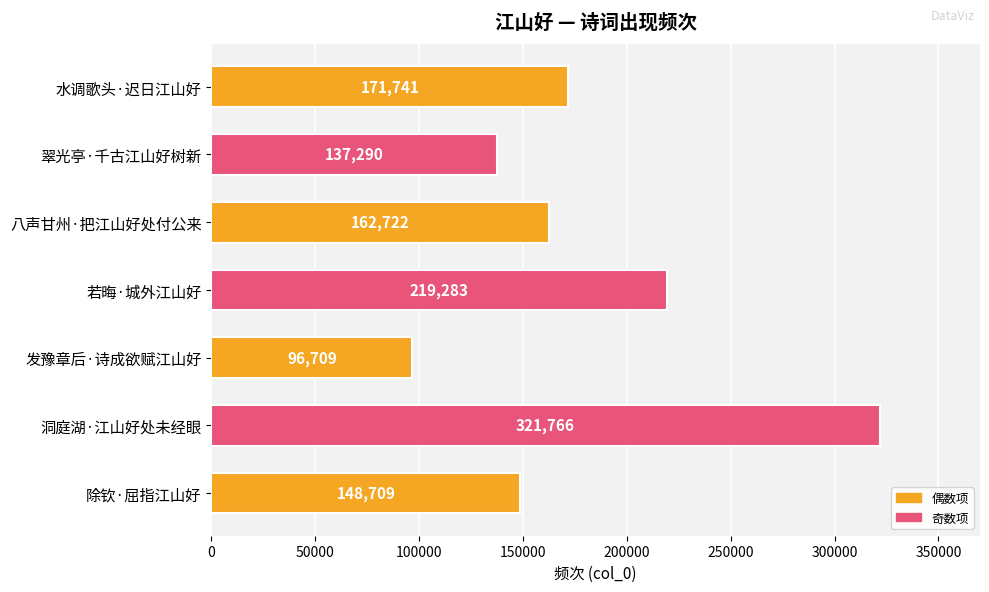

What position from the bottom is 洞庭湖·江山好处未经眼?

2